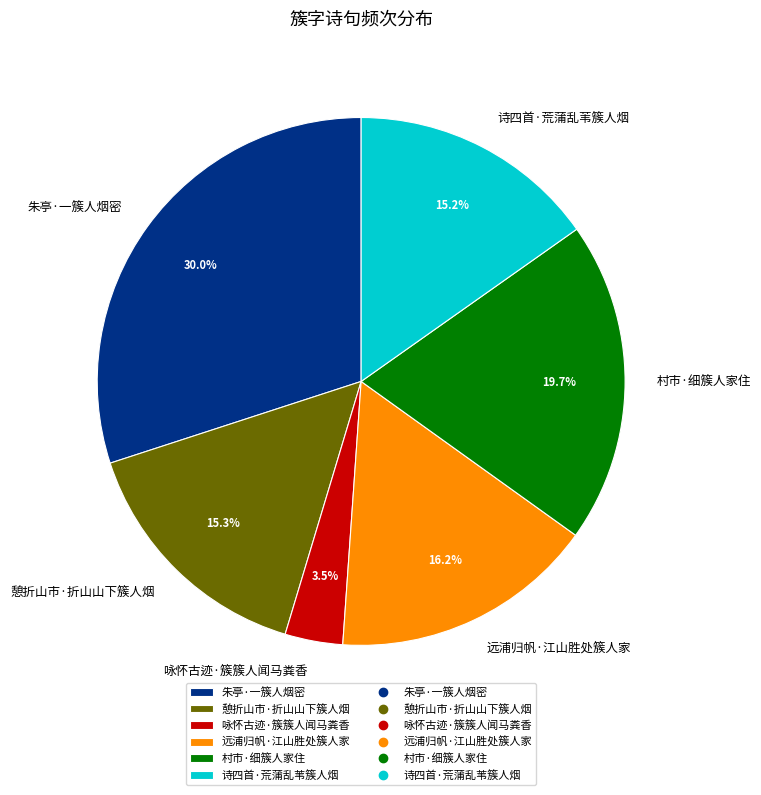

What is the total percentage of 朱亭·一簇人烟密 and 村市·细簇人家住?

49.7%